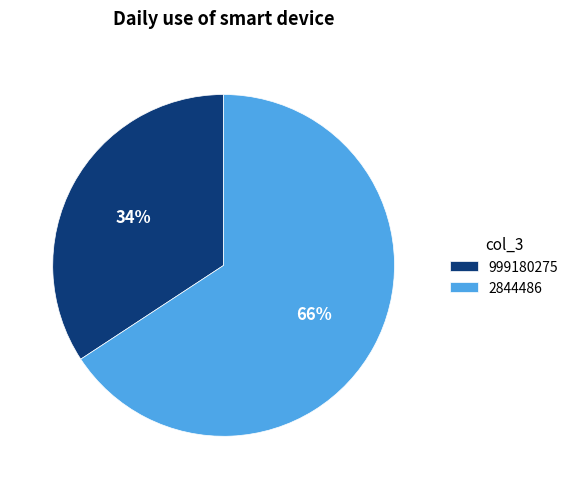

Does 2844486 represent more than half of the total?

Yes